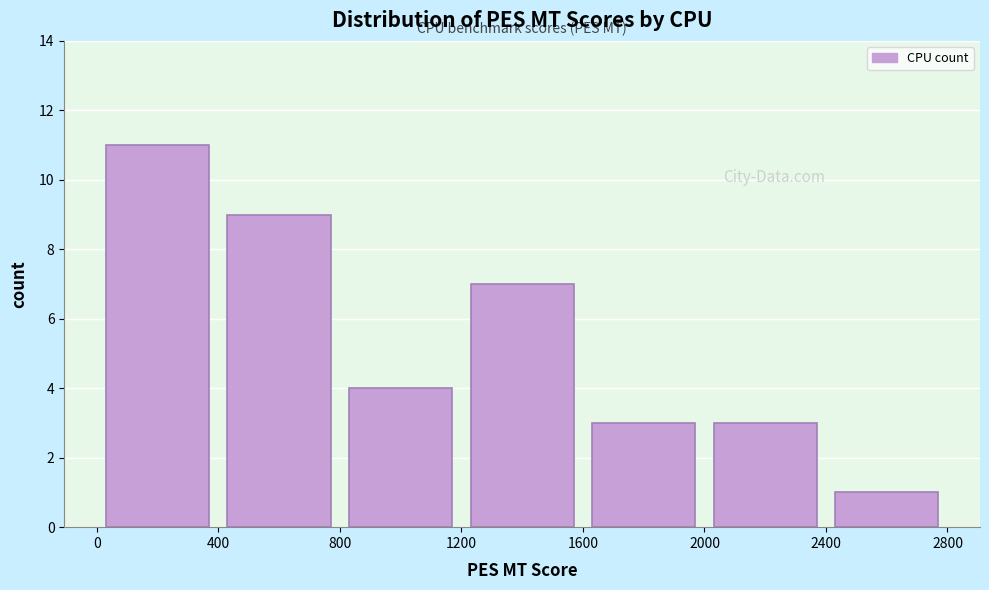

What is the height of the bar covering 2400 to 2800 on the x-axis? The values are not printed on the chart, so give them approximately, as read against the axis.

1